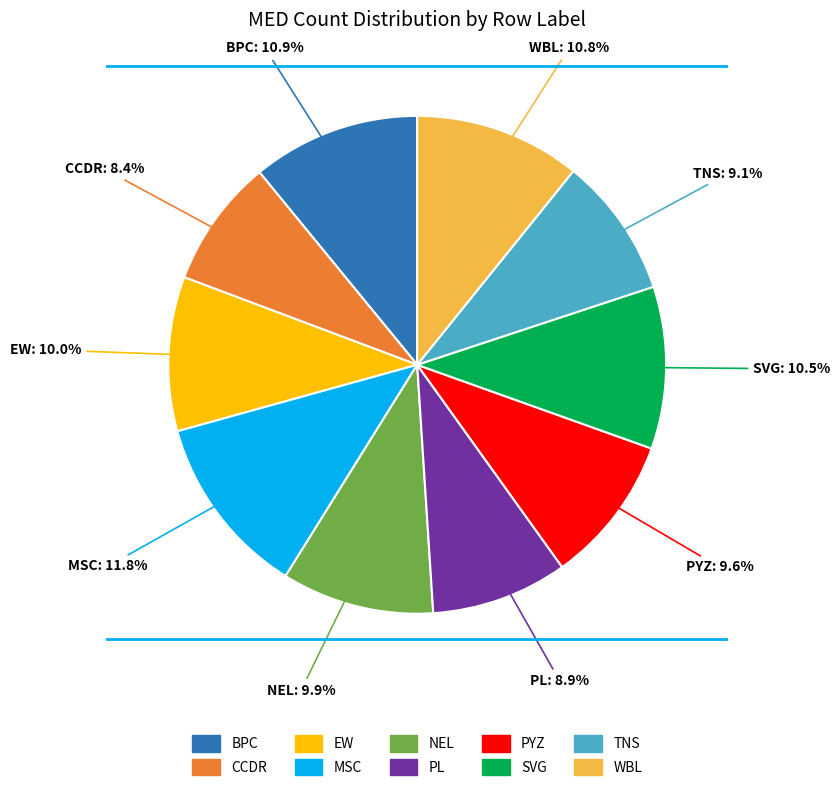

To the nearest percent, what is the average slice percentage?

10%